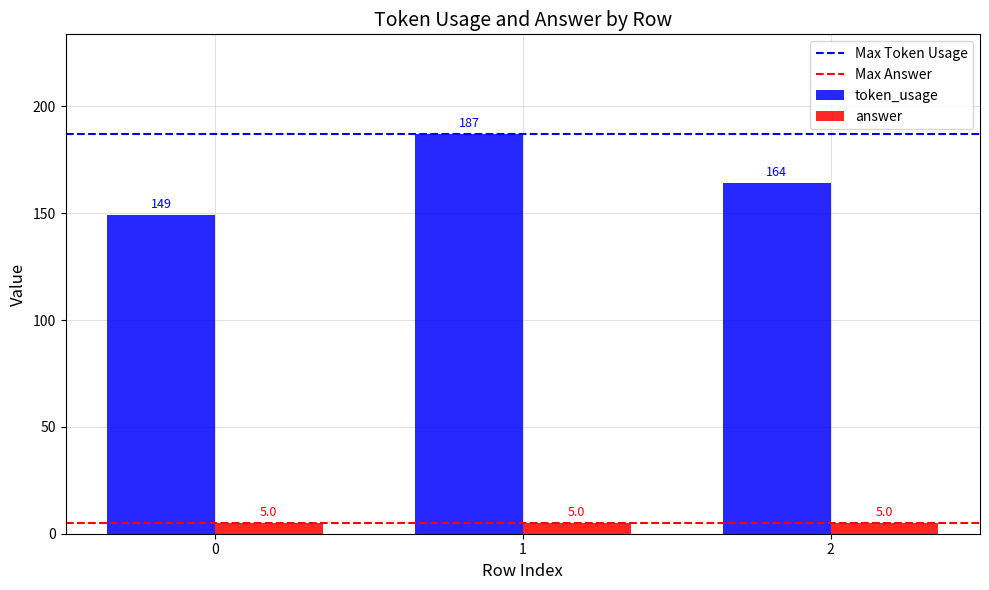

How many series are shown in this chart?

2